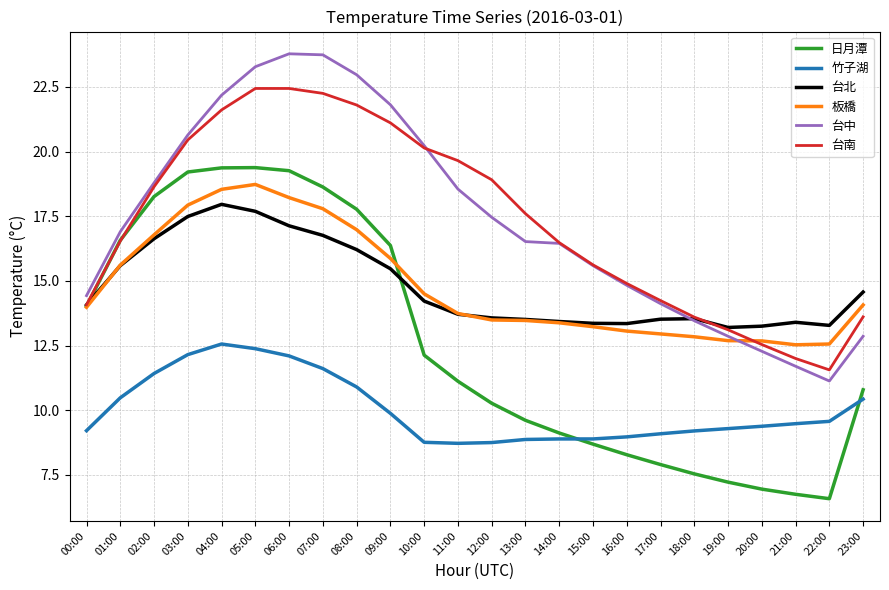

What is the total value across all series at 06:00?

112.9